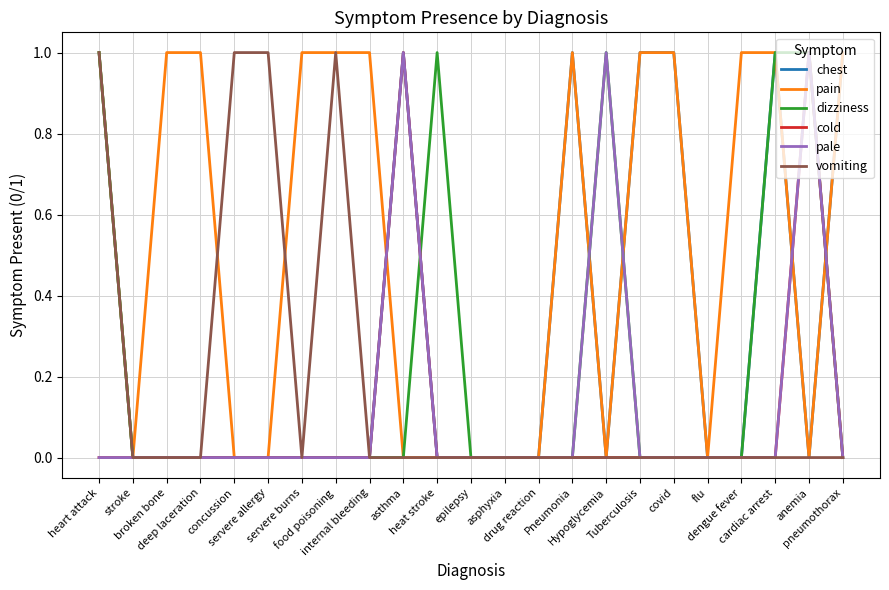

Reading left to right, list all the values displayed in this chart.

chest: 1	0	0	0	0	0	0	0	0	1	0	0	0	0	1	0	1	1	0	0	1	0	1
pain: 1	0	1	1	0	0	1	1	1	0	0	0	0	0	1	0	1	1	0	1	1	0	1
dizziness: 1	0	0	0	0	0	0	0	0	0	1	0	0	0	0	1	0	0	0	0	1	1	0
cold: 0	0	0	0	0	0	0	0	0	1	0	0	0	0	0	0	0	0	0	0	0	1	0
pale: 0	0	0	0	0	0	0	0	0	1	0	0	0	0	0	1	0	0	0	0	0	1	0
vomiting: 1	0	0	0	1	1	0	1	0	0	0	0	0	0	0	0	0	0	0	0	0	0	0